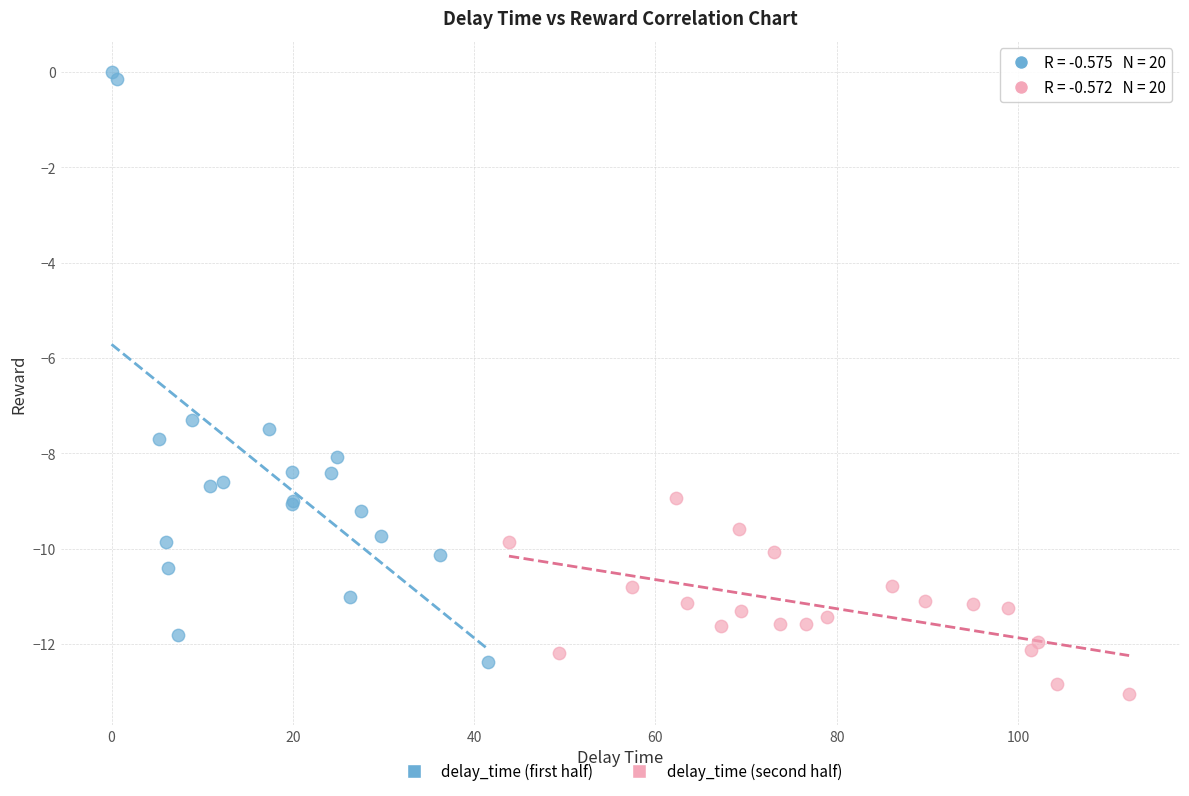

What are all the series names shown in the legend?

delay_time (first half), delay_time (second half)